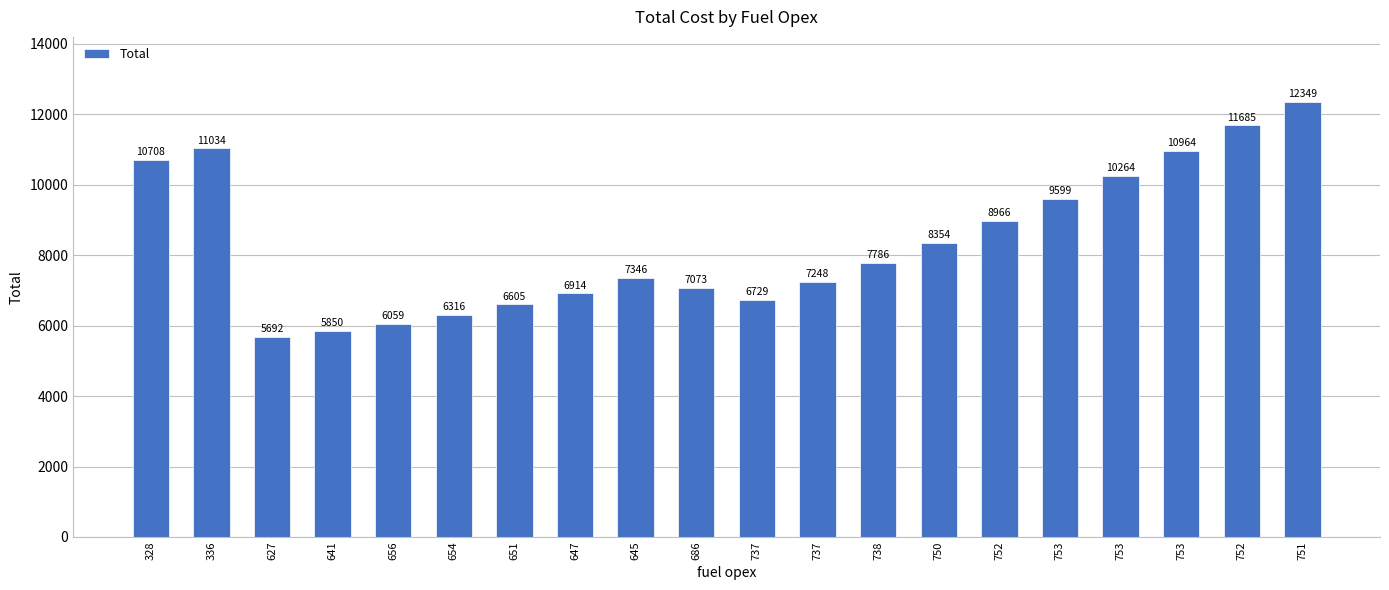

Rank the categories by value from highest to lowest.

751, 752, 336, 753, 328, 753, 753, 752, 750, 738, 645, 737, 686, 647, 737, 651, 654, 656, 641, 627